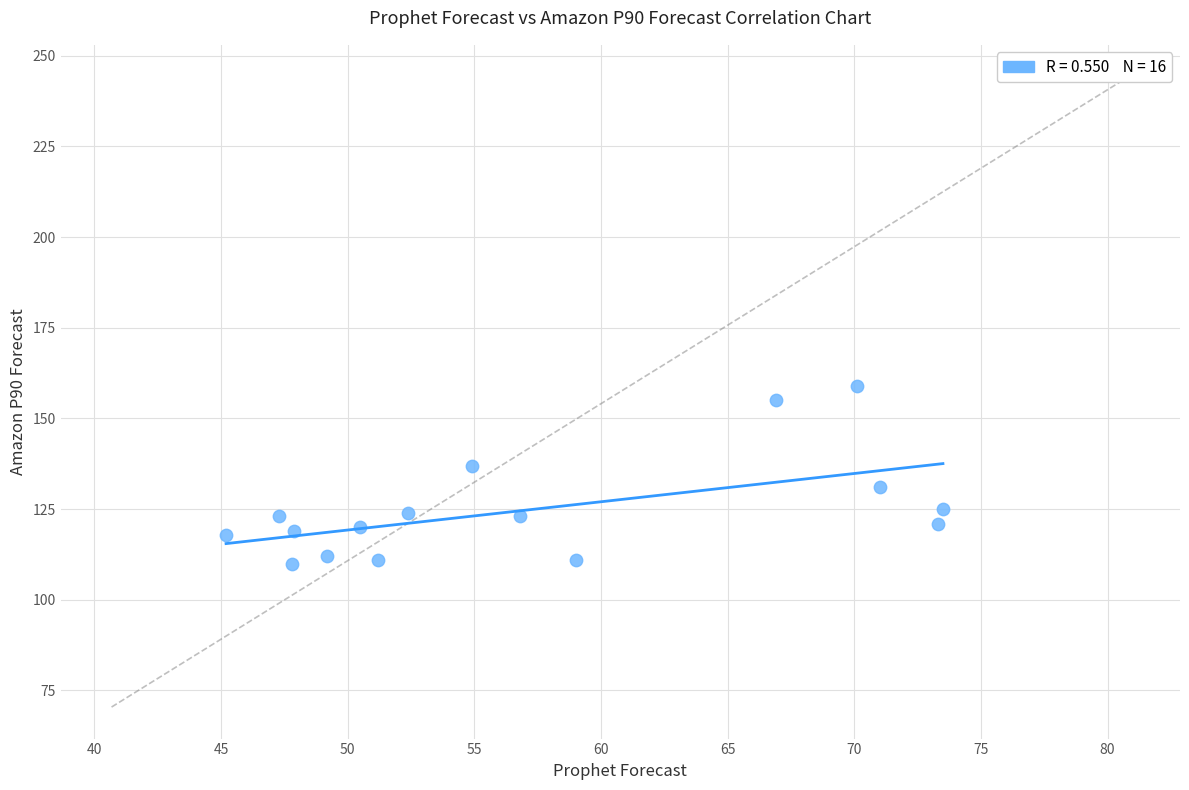

What is the range of Y values (max minus min)?

49